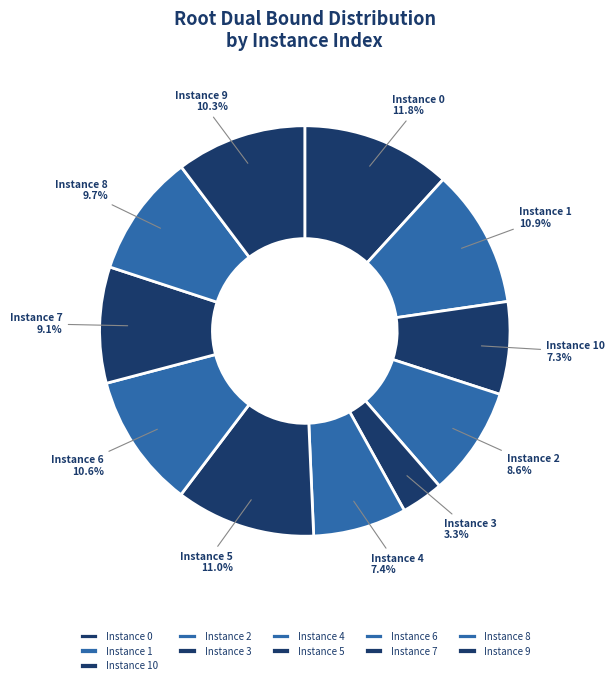

Is Instance 2 the majority of the pie?

No